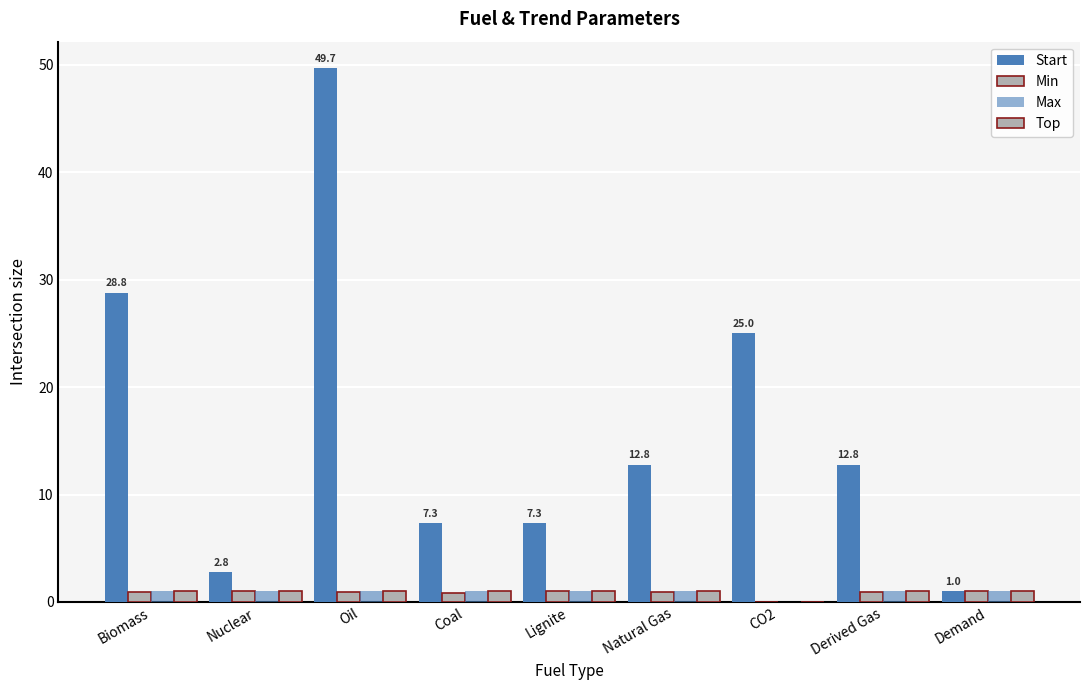

Count the number of categories in the chart.

9